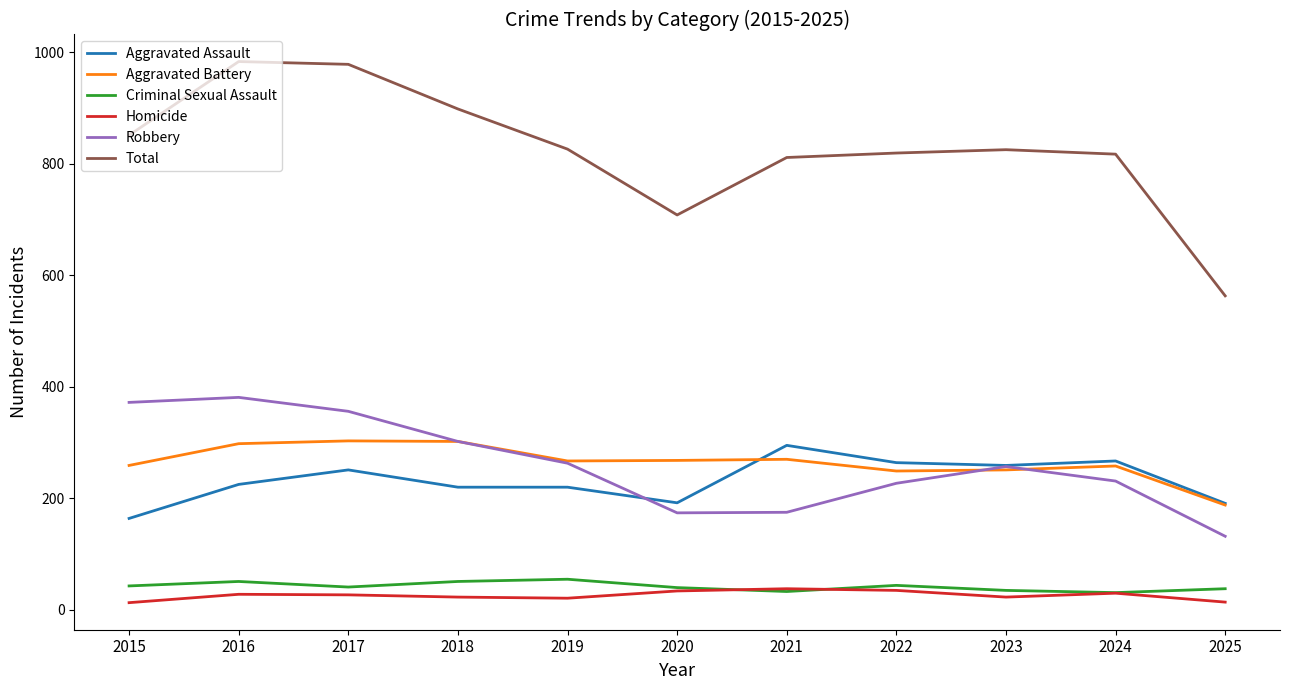

Which category has the lowest value in the Total series?

2025